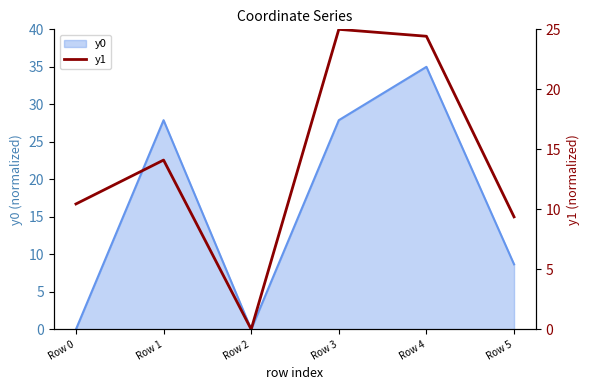

How many interior local peaks (higher than both neighbors) does the data have?

2